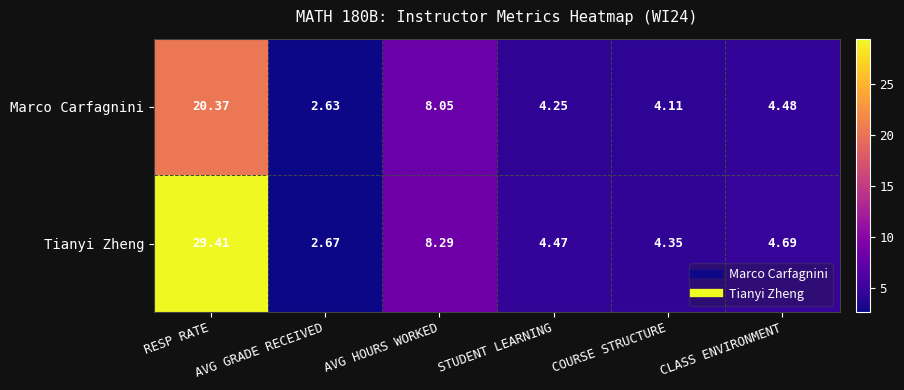

List the series in order of their overall mean, lowest first.

Marco Carfagnini, Tianyi Zheng